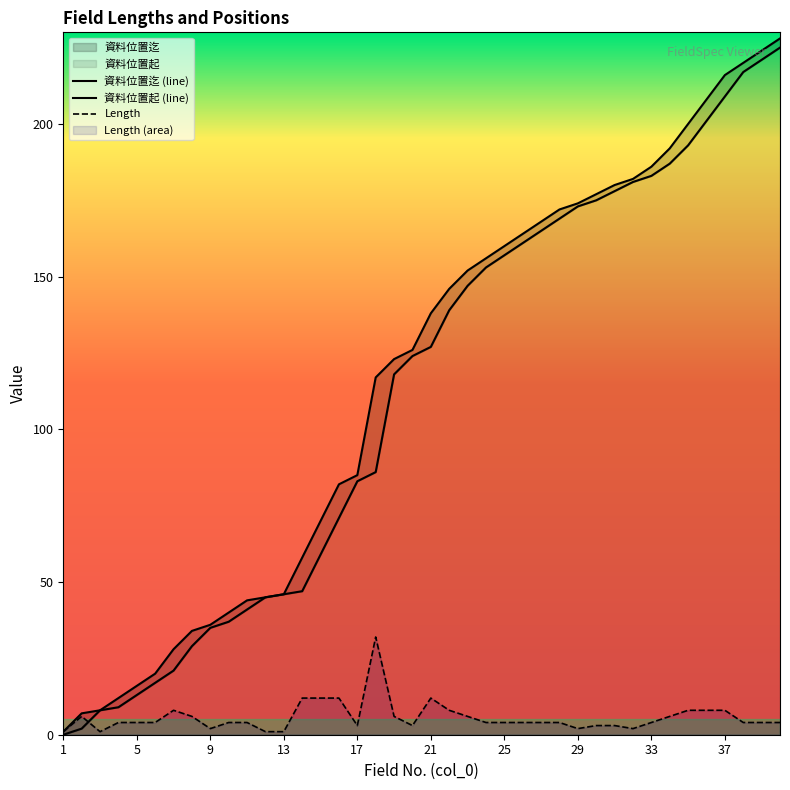

Count the number of data series in this chart.

3